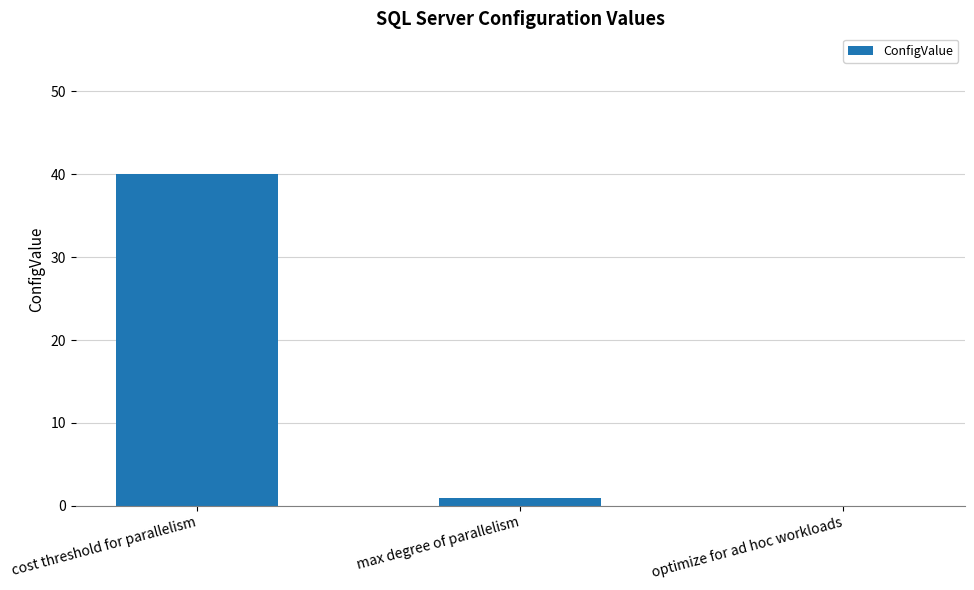

What is the sum of all values?

41